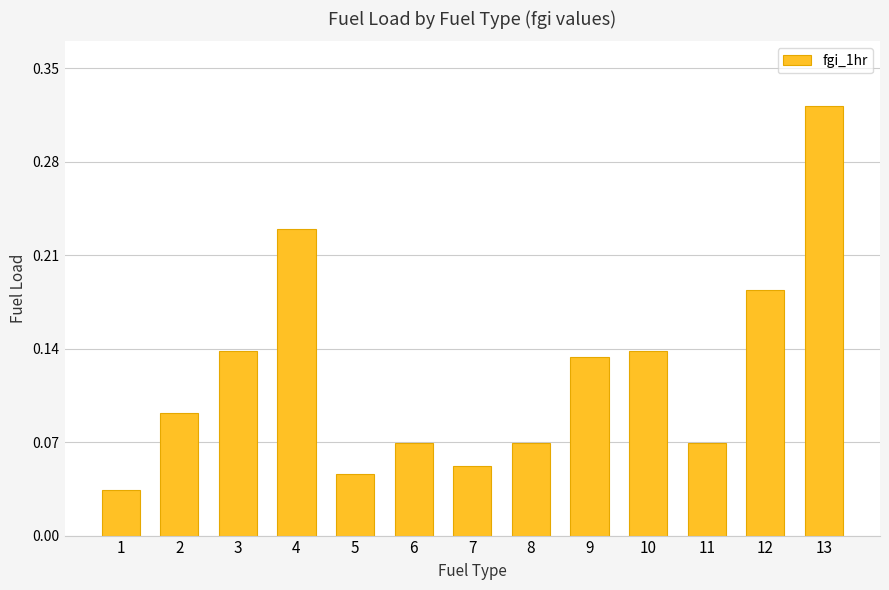

The value at 4 is 0.4. True or false?

False